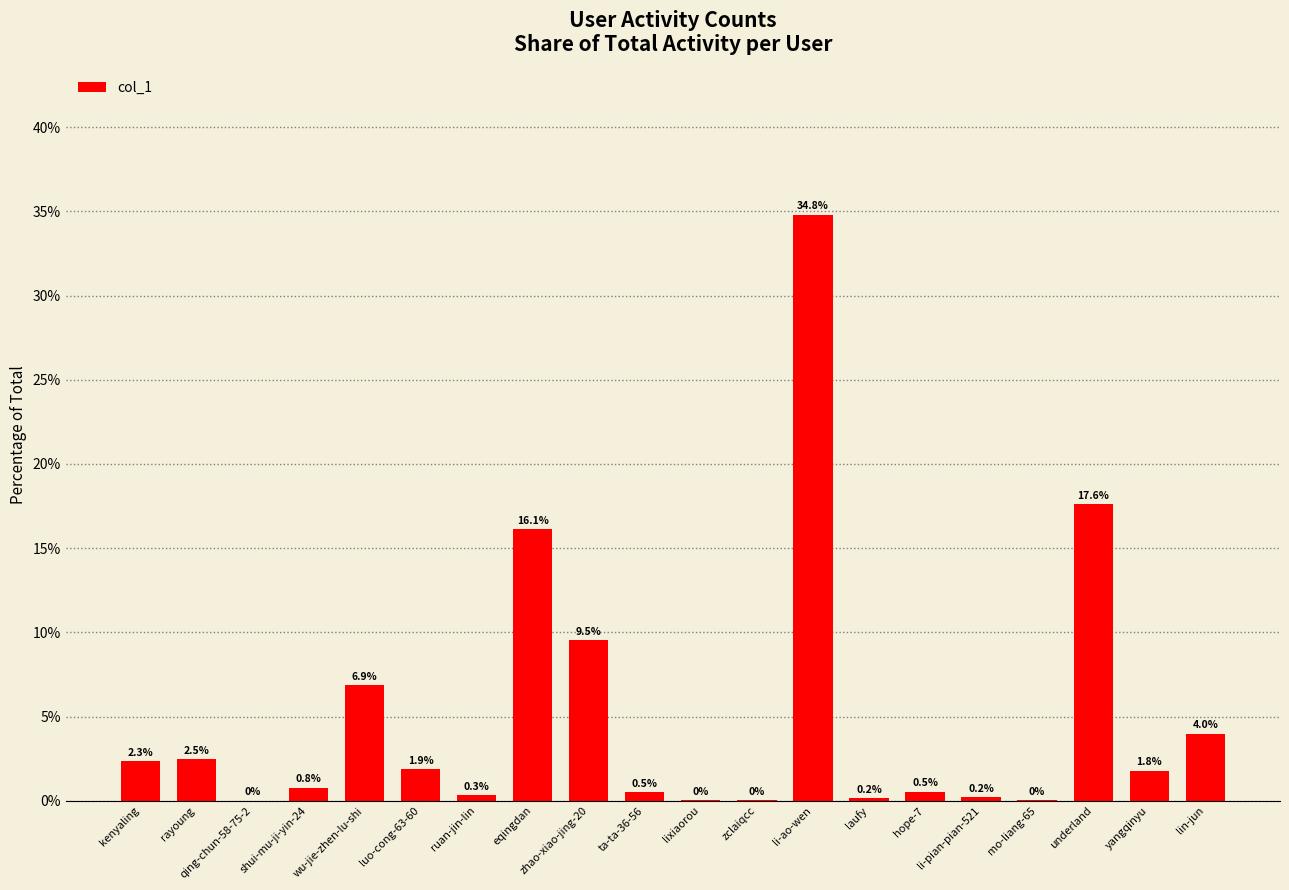

What is the label of the 19th bar from the right?

rayoung